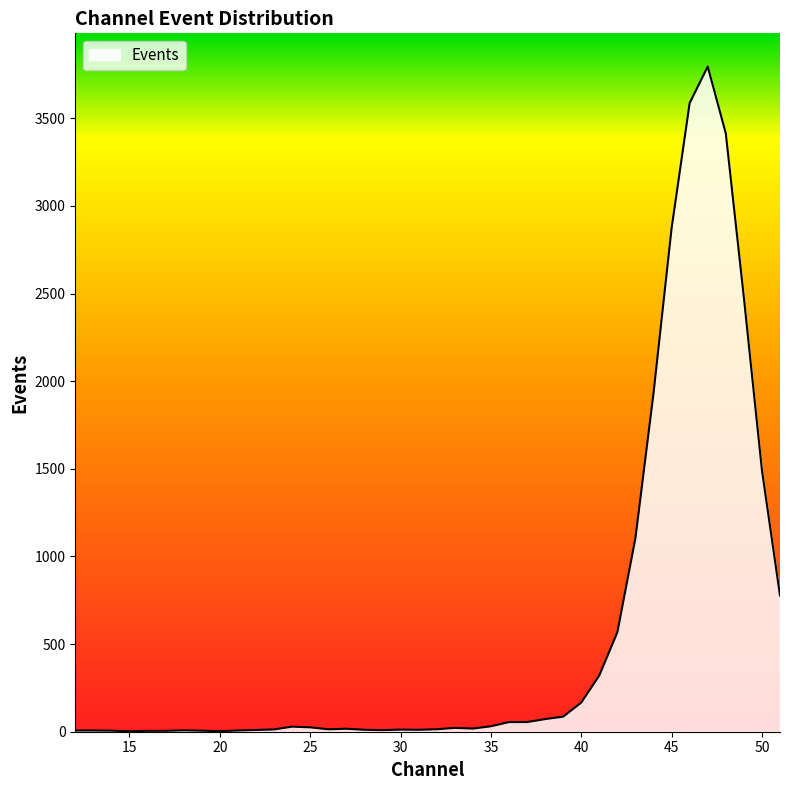

Reading right to left, extract all data points from this chart.

777	1493	2478	3414	3795	3587	2872	1931	1105	567	321	166	86	72	55	55	31	18	22	14	11	12	9	11	17	14	25	29	13	10	7	3	6	8	5	5	2	6	7	7